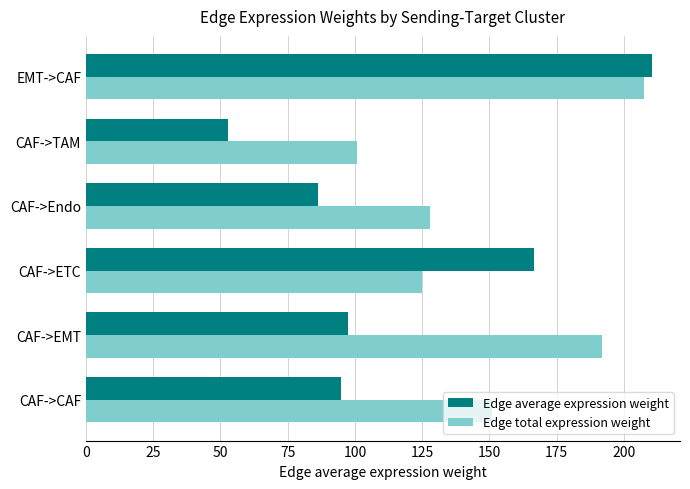

Which series has the largest total across all categories?

Edge total expression weight